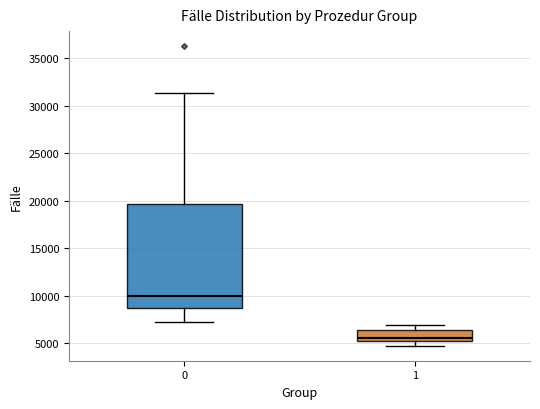

Comparing the boxes themselves (not the whiskers), which one is the tallest?

0